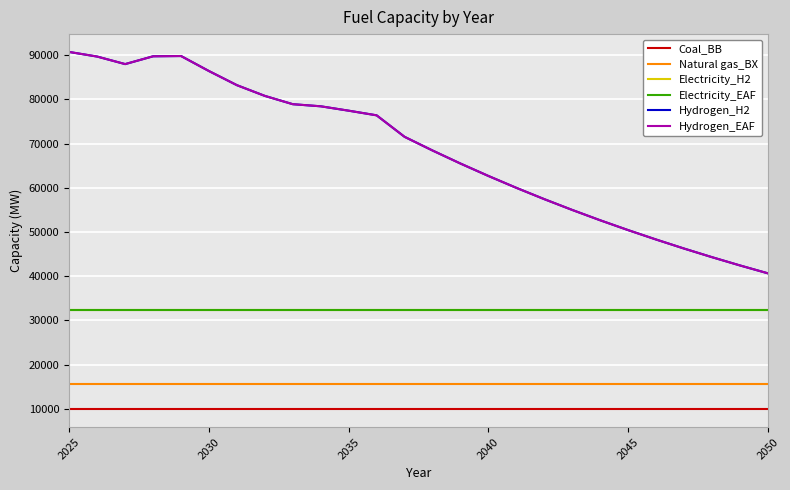

True or false: Natural gas_BX and Electricity_EAF cross at least once.

False